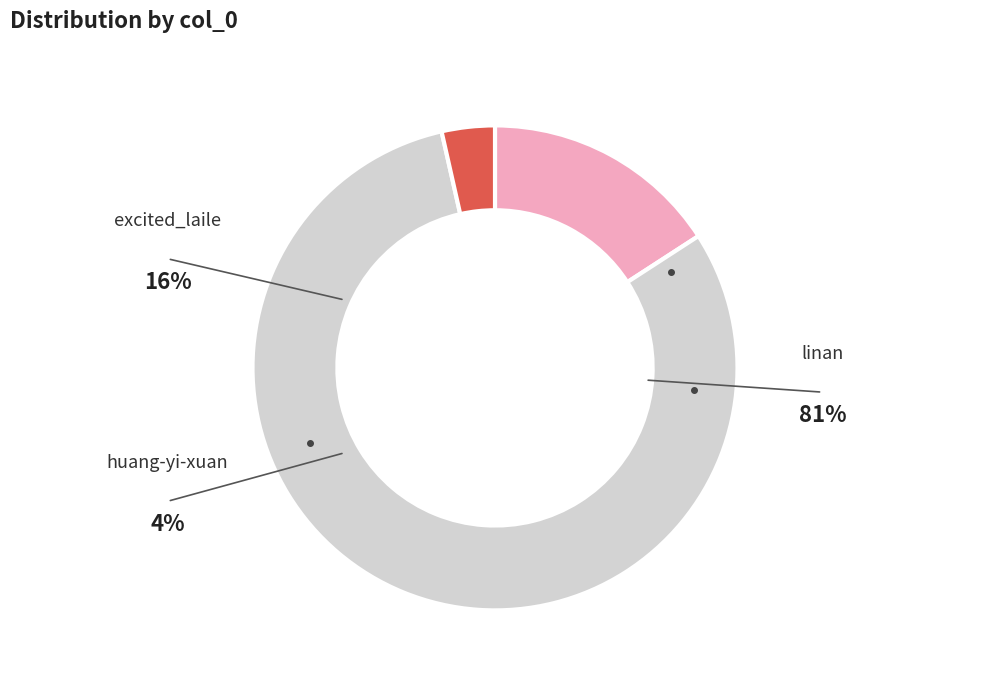

Is the sum of huang-yi-xuan and excited_laile greater than half?

No